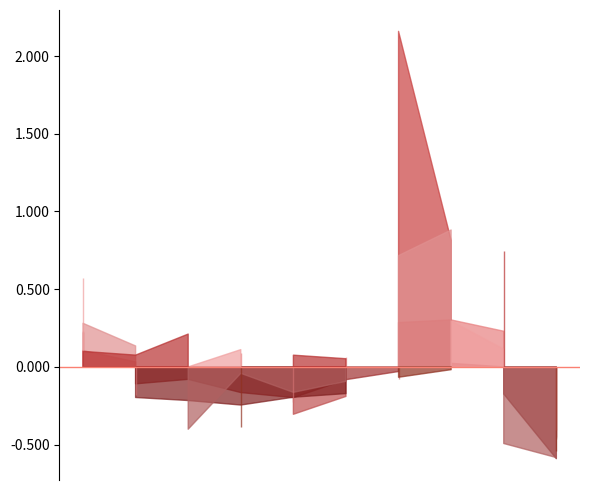

Which series has the largest total across all categories?

Theft